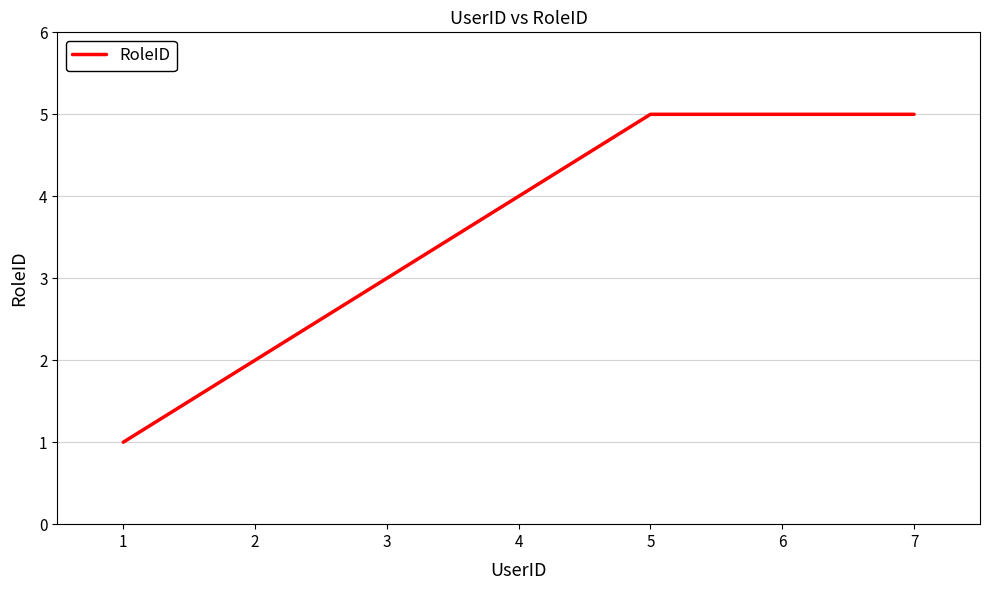

The chart shows a value of 3 at 3. True or false?

True